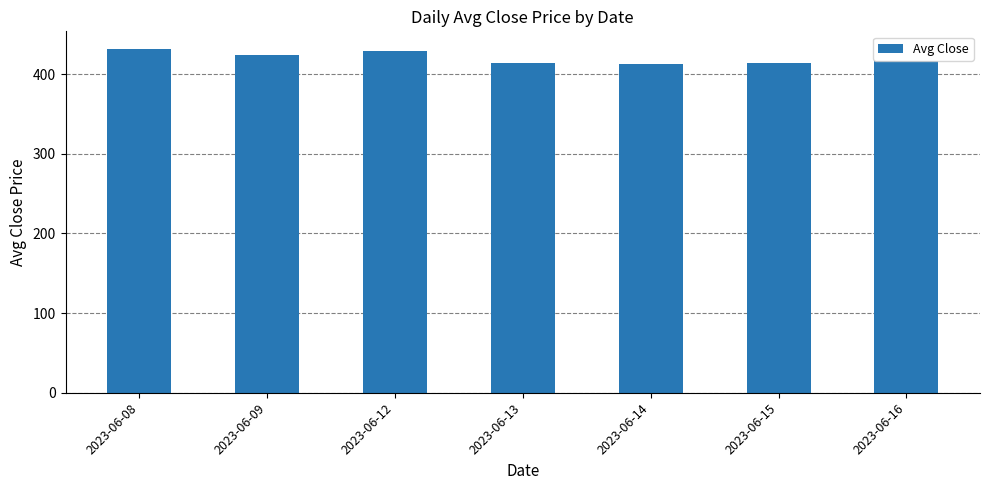

What is the smallest value displayed?

412.5